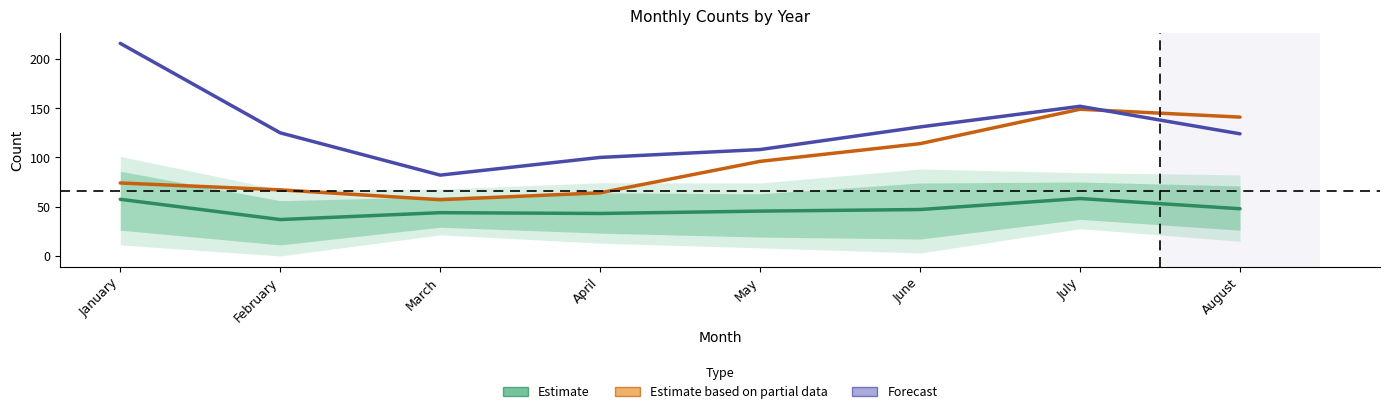

Reading left to right, extract all data points from this chart.

Estimate: 57.4	36.8	43.8	43.0	45.4	47.0	58.2	47.8
Estimate based on partial data: 74.0	67.0	57.0	64.0	96.0	114.0	149.0	141.0
Forecast: 216.0	125.0	82.0	100.0	108.0	131.0	152.0	124.0